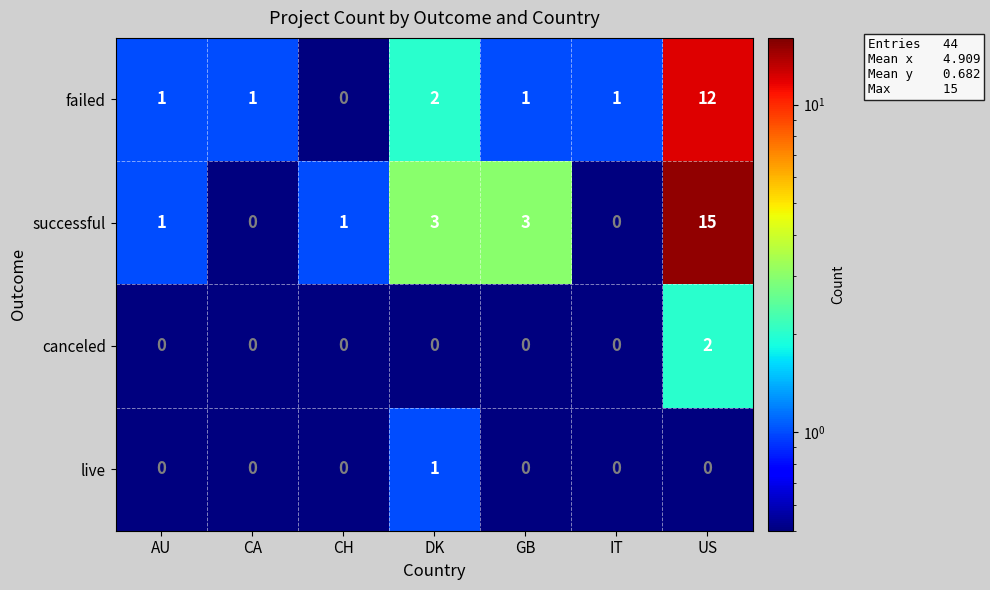

Which series changed the most between AU and CA?

successful